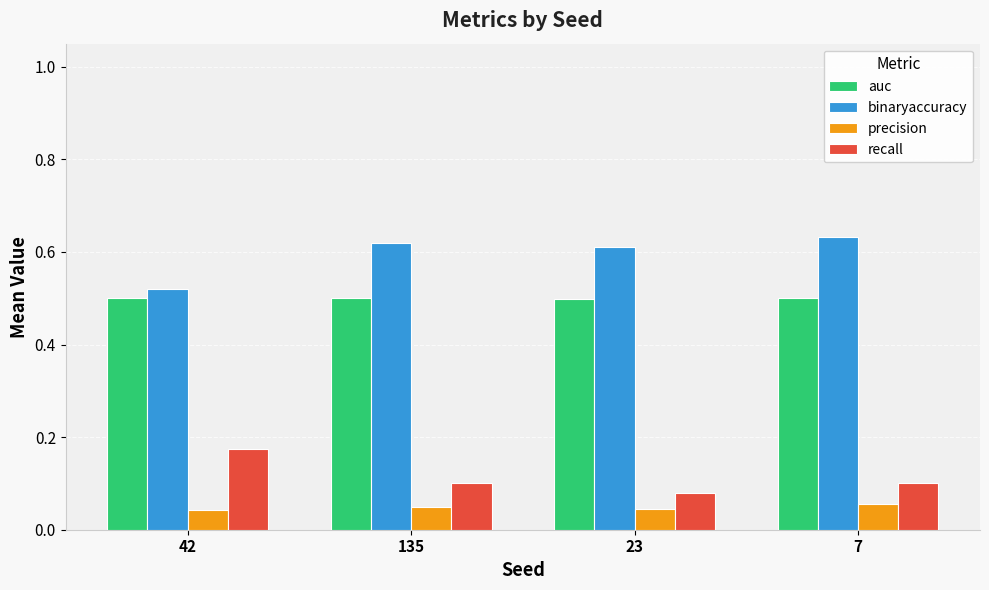

How many categories are shown in the chart?

4